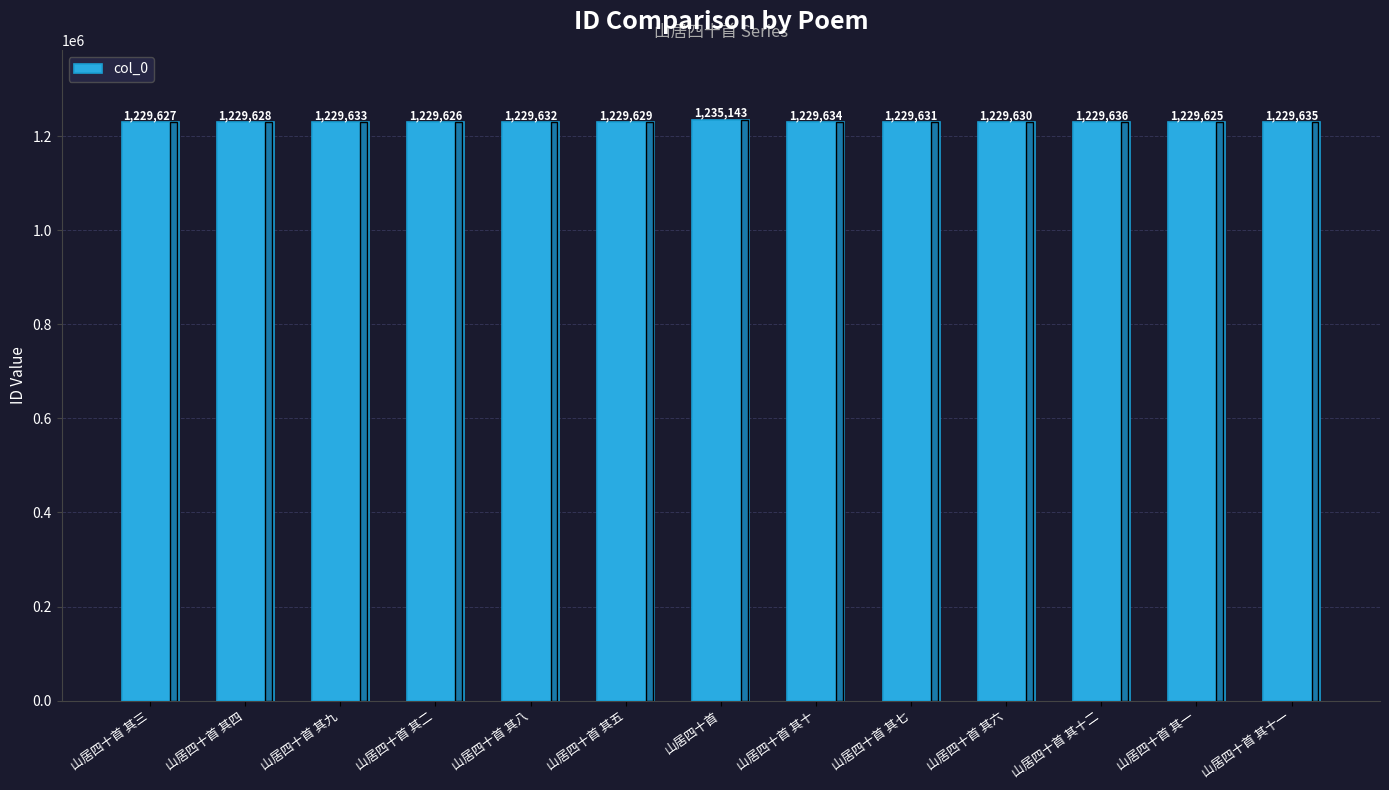

Is it true that the value at 山居四十首 其十一 is 1229635?

True